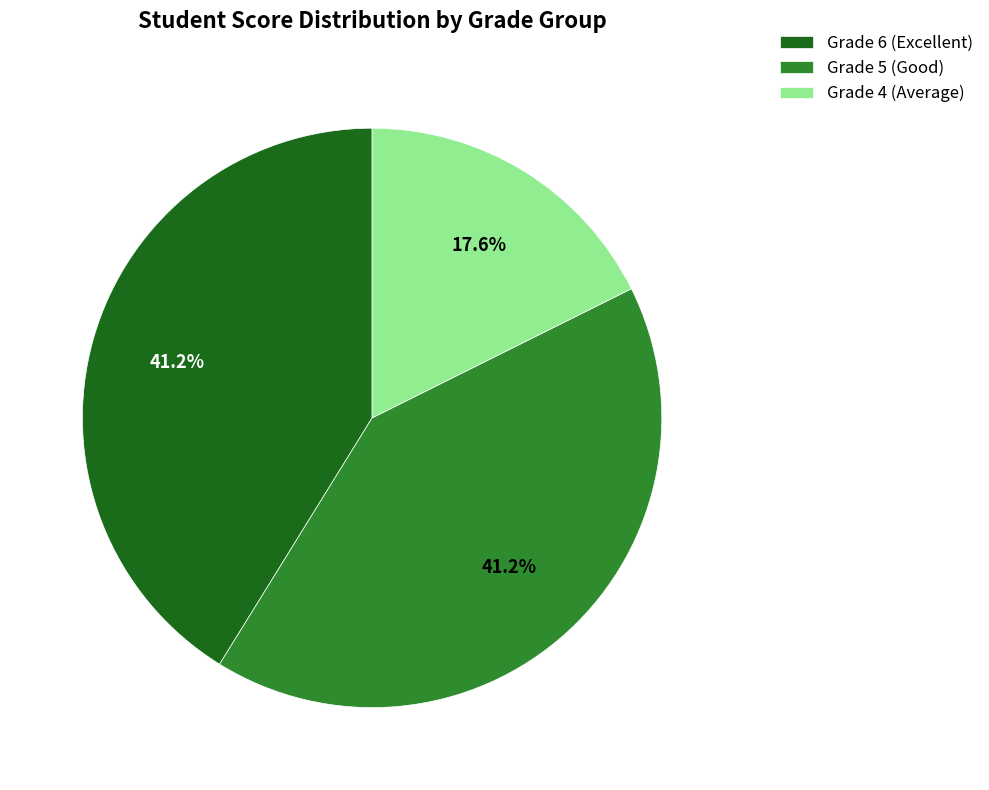

Approximately how many times larger is the value at Grade 5 (Good) compared to Grade 4 (Average)?

2.3